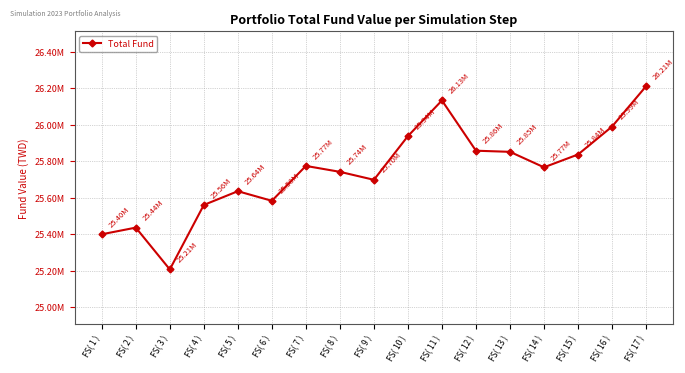

Does the chart have visible grid lines?

Yes